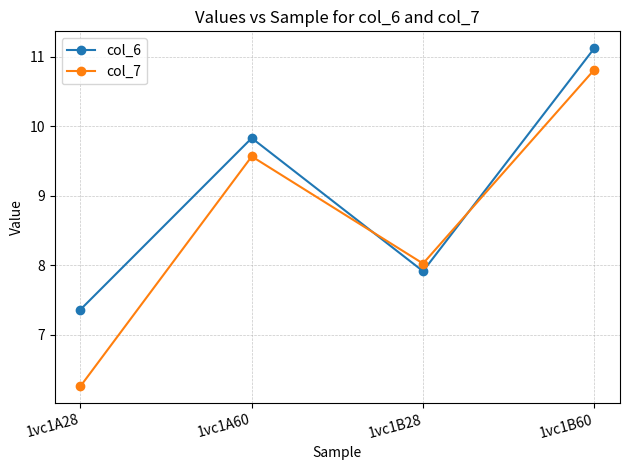

How many lines are shown in the chart?

2